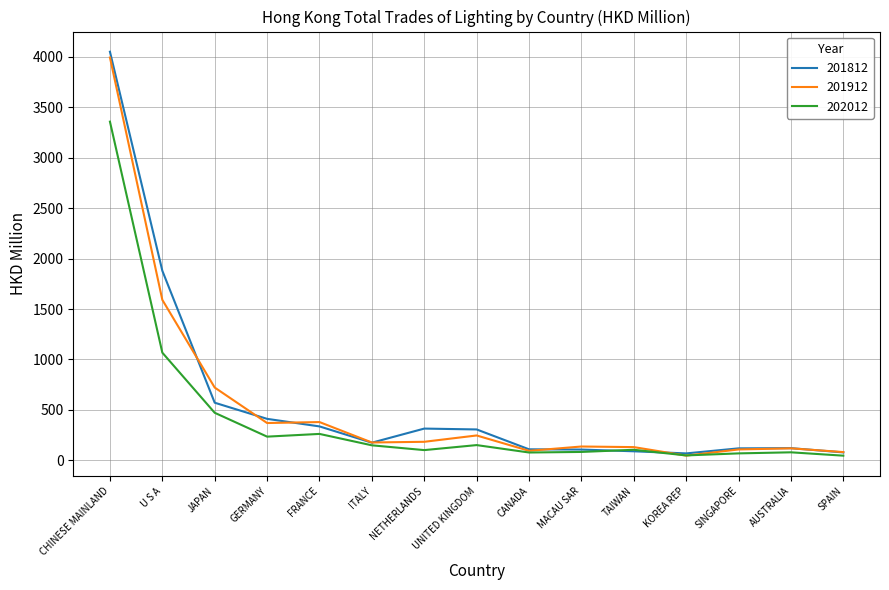

True or false: 202012 has a value of 79.2 at AUSTRALIA.

True